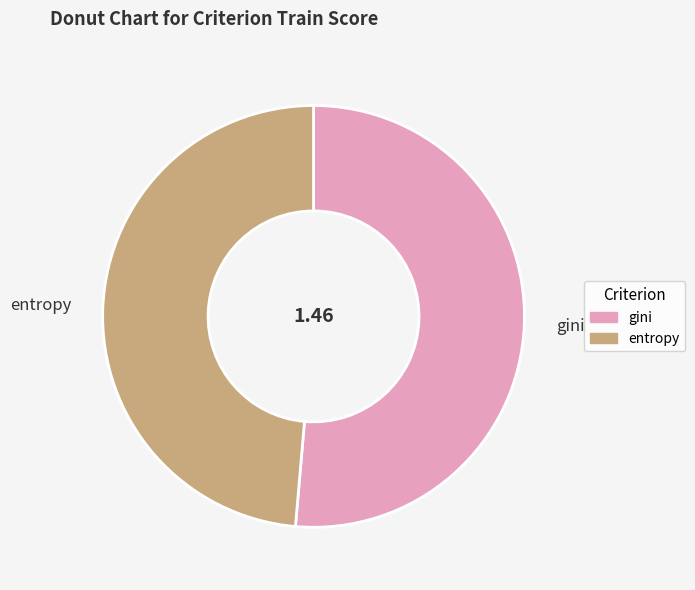

Rank the categories by value from highest to lowest.

gini, entropy